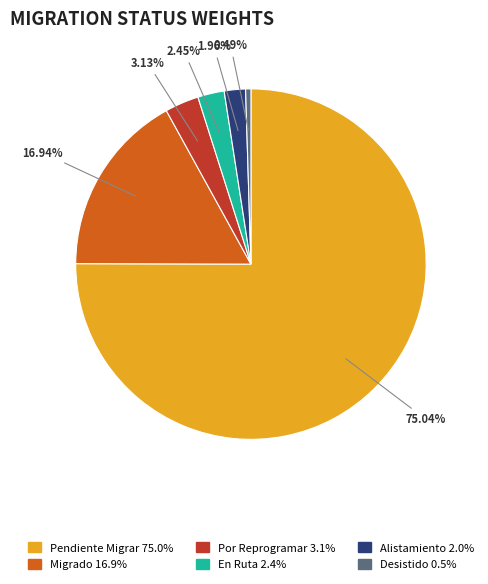

To the nearest percent, what percentage of the pie is En Ruta?

2%